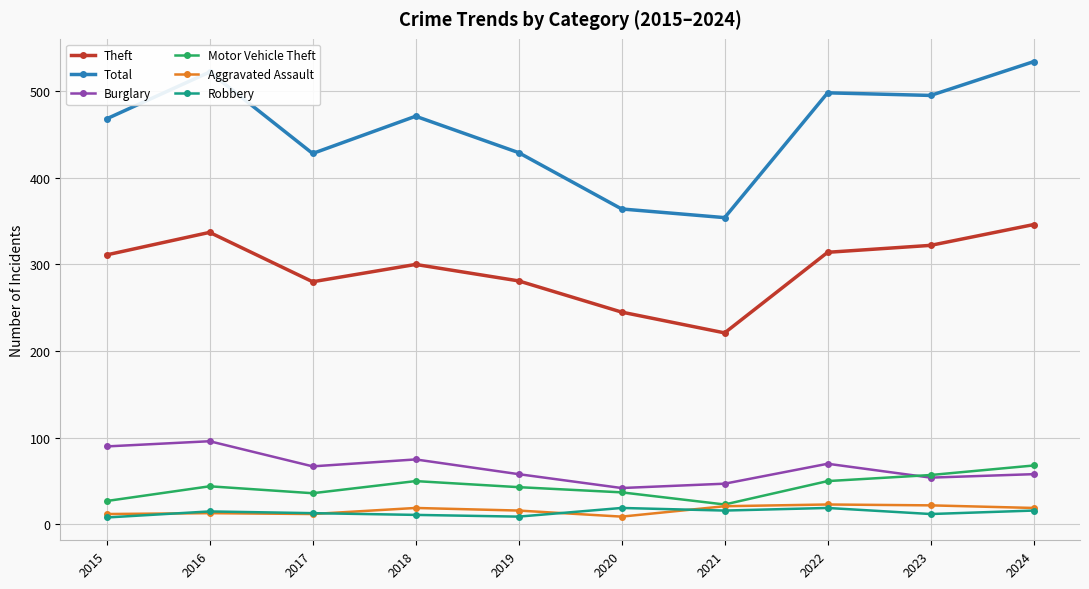

True or false: Burglary and Theft cross at least once.

False